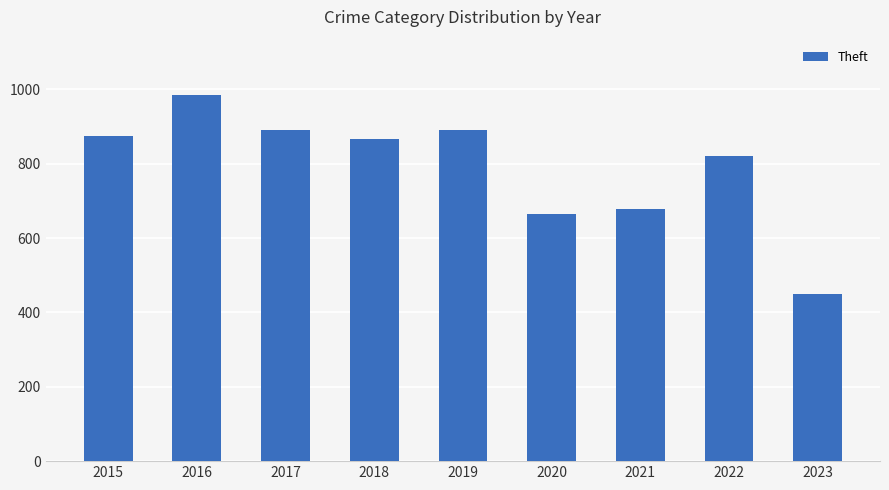

What is the sum of the values at 2023 and 2020?

1117